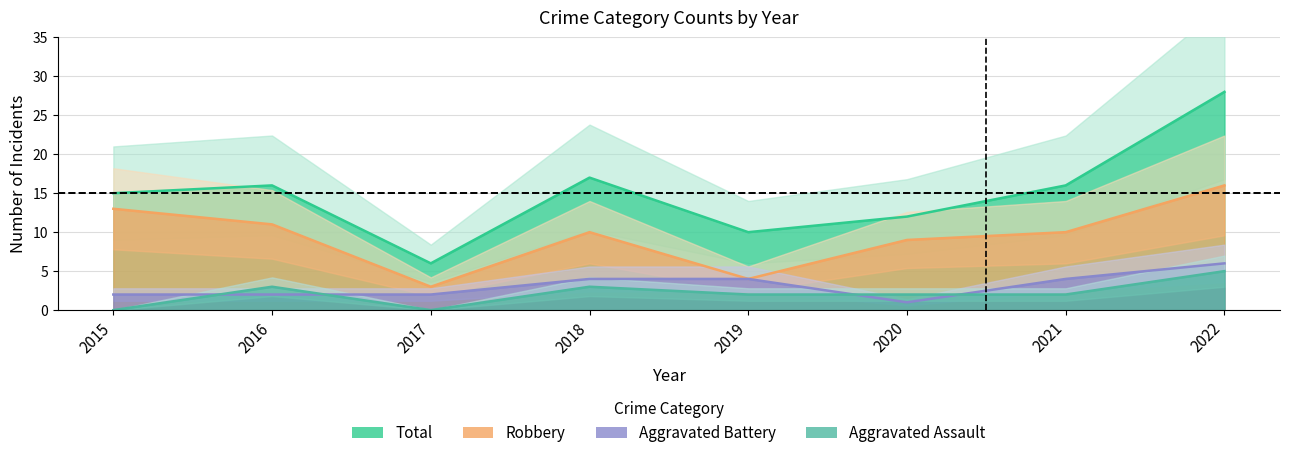

What is the total value across all series at 2017?

11